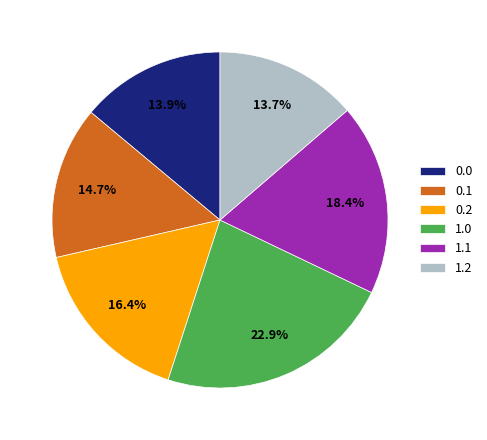

Is it true that 0.0 is 27% of the pie?

False